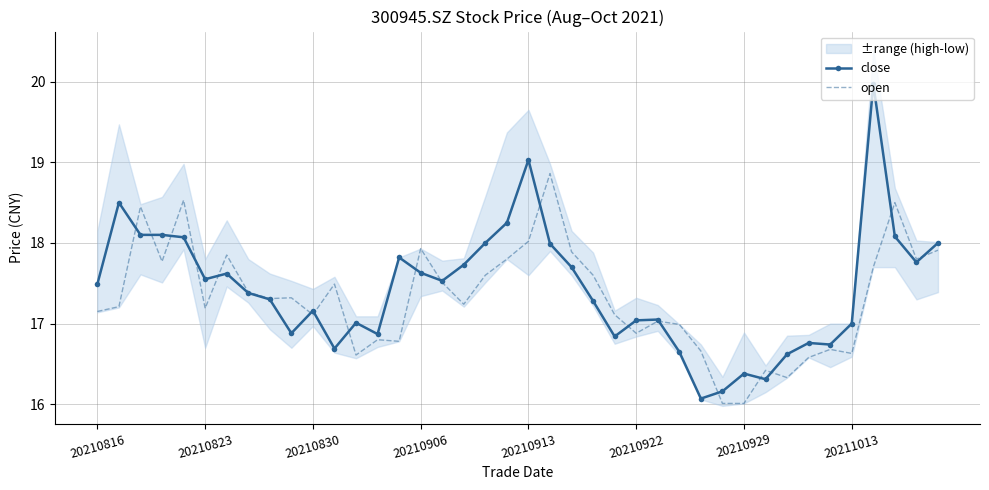

List the series in order of their overall mean, lowest first.

open, close